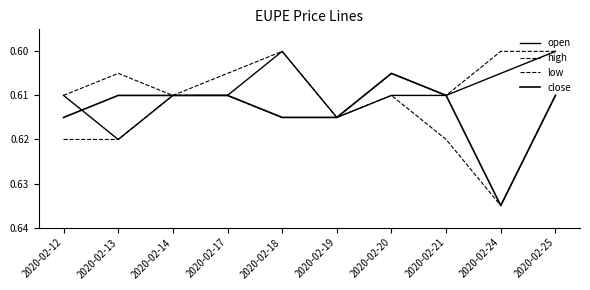

Does the chart display data point markers on the line(s)?

No